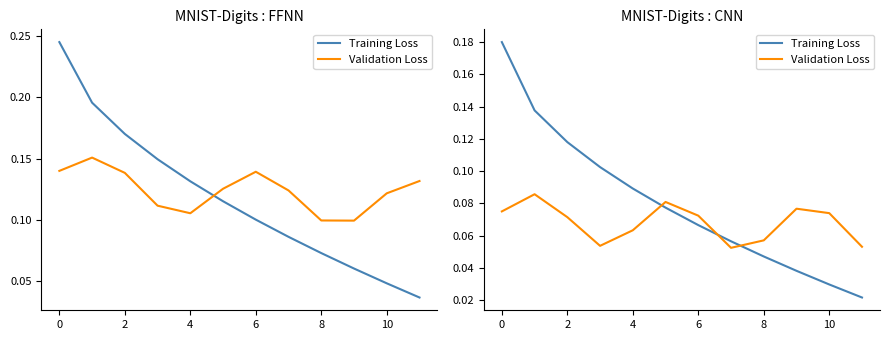

What is the total value across all series at 10?

0.1